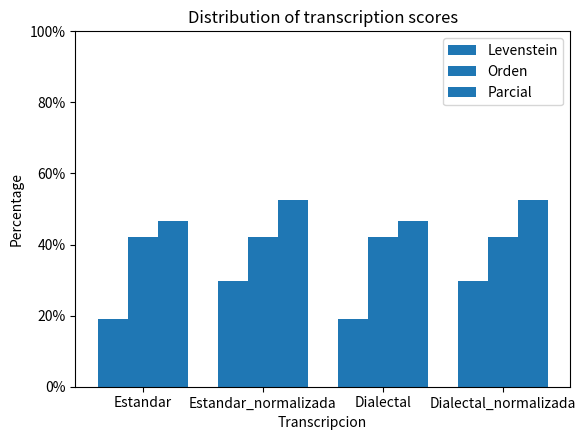

How many series are shown in this chart?

3